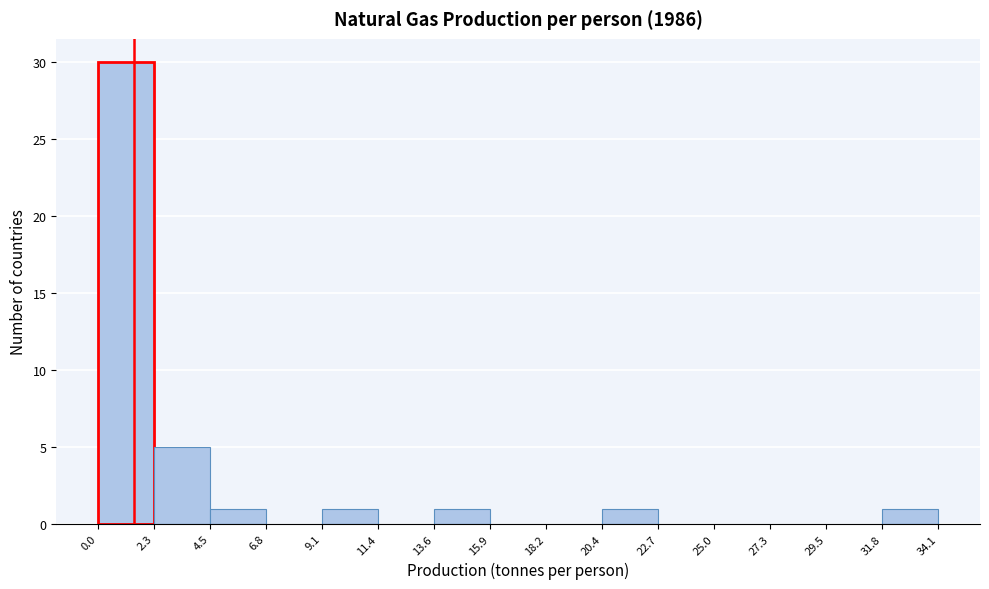

Reading left to right, transcribe this chart: for each bar, give the range it covers on the x-axis and its height. The values are not printed on the chart, so give them approximately, as read against the axis.

0.0 to 2.3: 30
2.3 to 4.5: 5
4.5 to 6.8: 1
6.8 to 9.1: 0
9.1 to 11.4: 1
11.4 to 13.6: 0
13.6 to 15.9: 1
15.9 to 18.2: 0
18.2 to 20.4: 0
20.4 to 22.7: 1
22.7 to 25.0: 0
25.0 to 27.3: 0
27.3 to 29.5: 0
29.5 to 31.8: 0
31.8 to 34.1: 1